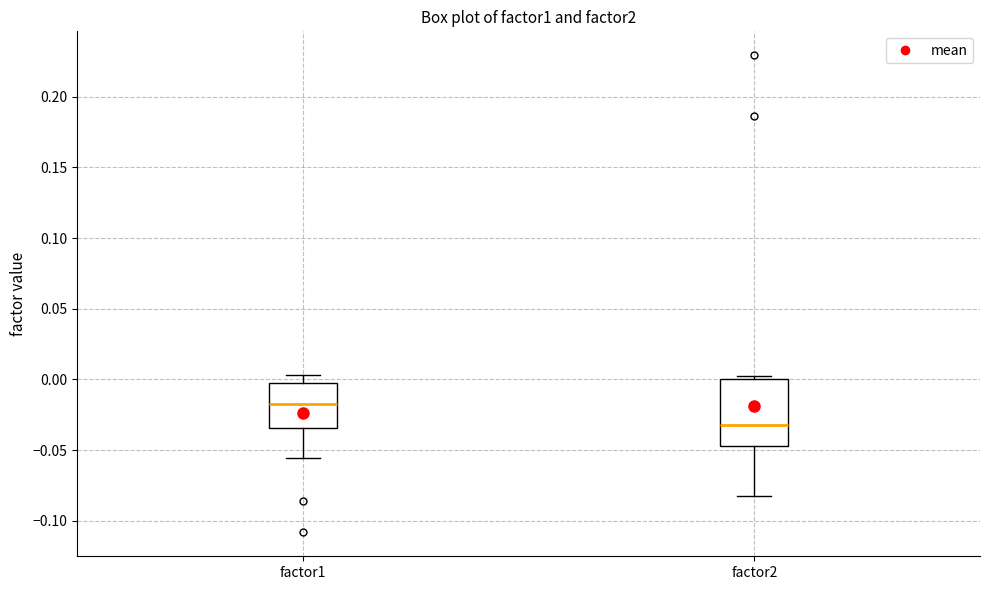

Comparing the boxes themselves (not the whiskers), which one is the tallest?

factor2